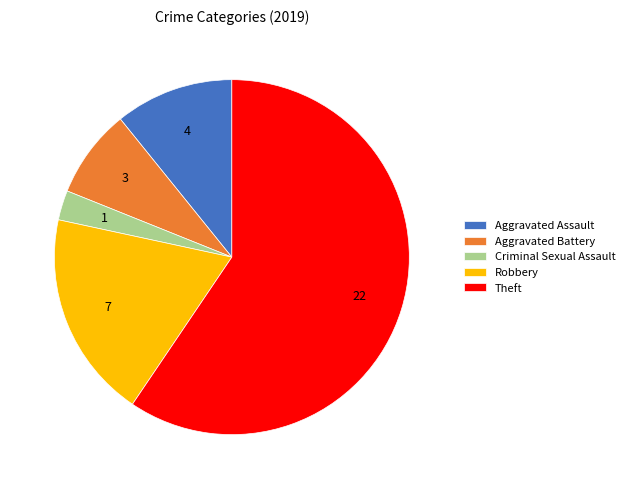

Do Aggravated Battery and Aggravated Assault together represent more than half of the pie?

No